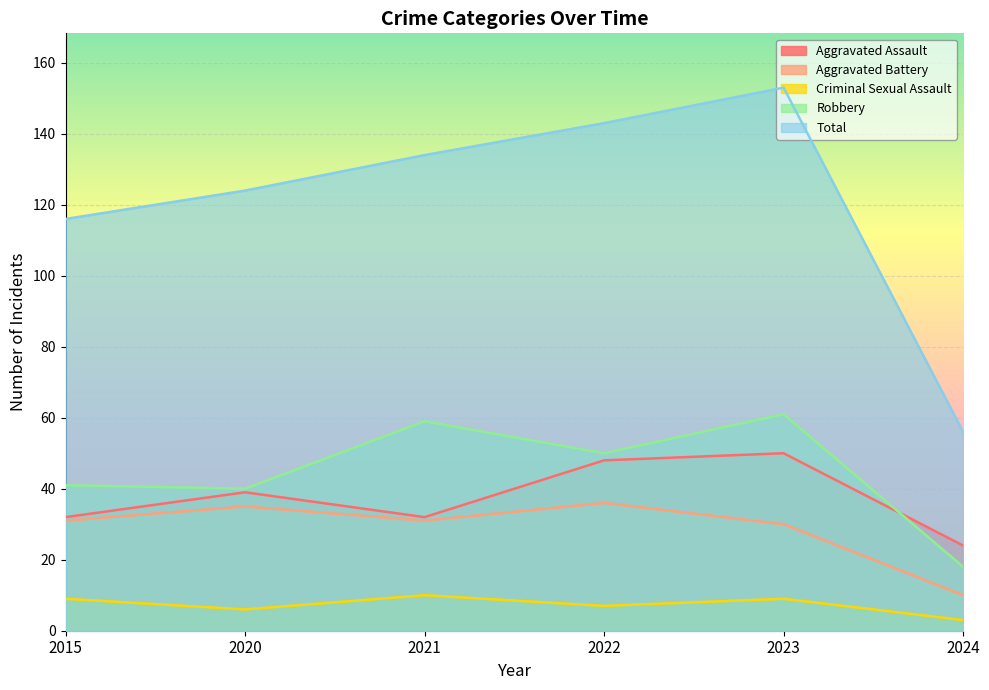

At 2024, list the series in order from largest to smallest.

Total, Aggravated Assault, Robbery, Aggravated Battery, Criminal Sexual Assault